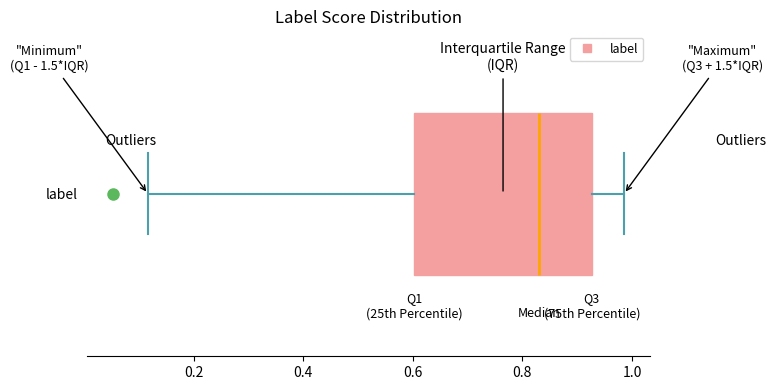

Transcribe this box plot: give where the median line is, the range the box spans, and where the two whiskers end, as read against the x-axis. The values are not printed on the chart, so give them approximately, as read against the axis.

median 0.84, box 0.60 to 0.92, whiskers 0.12 to 0.98